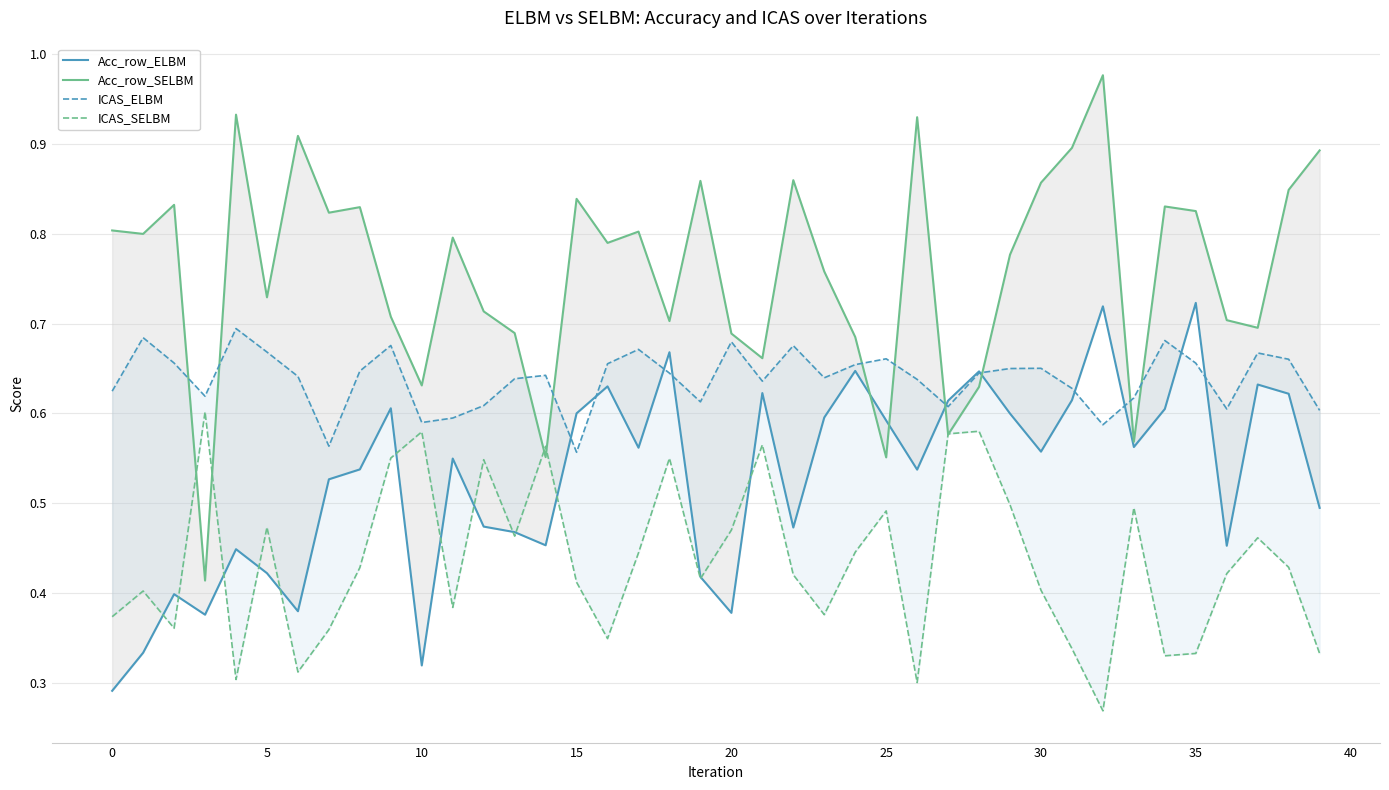

At 0, list the series in order from smallest to largest.

Acc_row_ELBM, ICAS_SELBM, ICAS_ELBM, Acc_row_SELBM